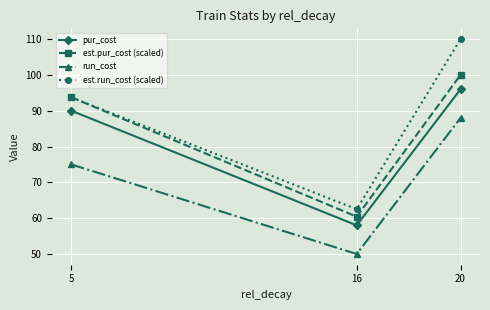

What is the difference between the second highest and minimum values in the est.pur_cost (scaled) series?

33.3